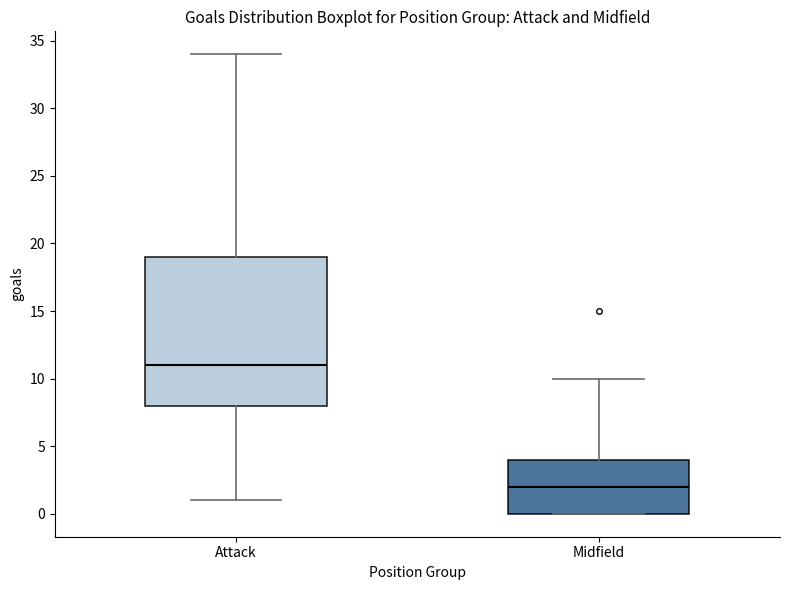

Comparing the boxes themselves (not the whiskers), which one is the tallest?

Attack